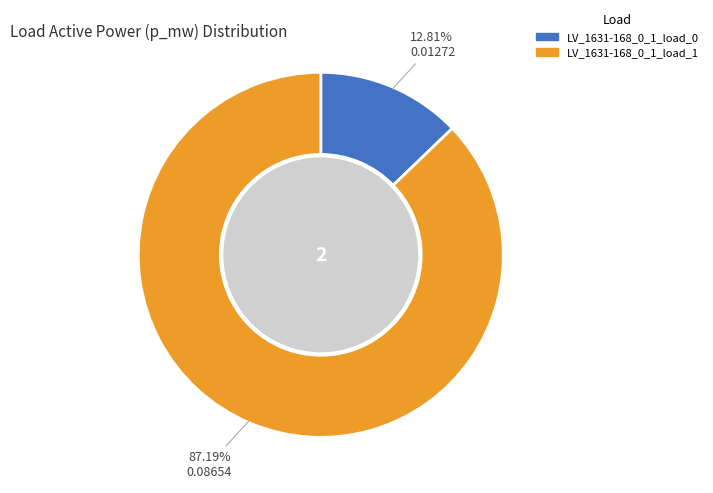

What percentage is the LV_1631-168_0_1_load_1 slice, to the nearest percent?

87%